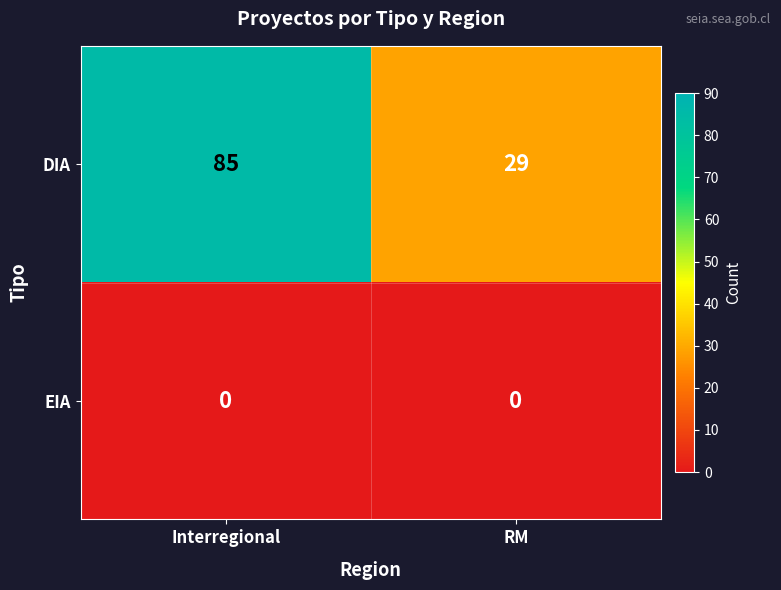

Reading left to right, extract all data points from this chart.

DIA: Interregional=85	RM=29
EIA: Interregional=0	RM=0